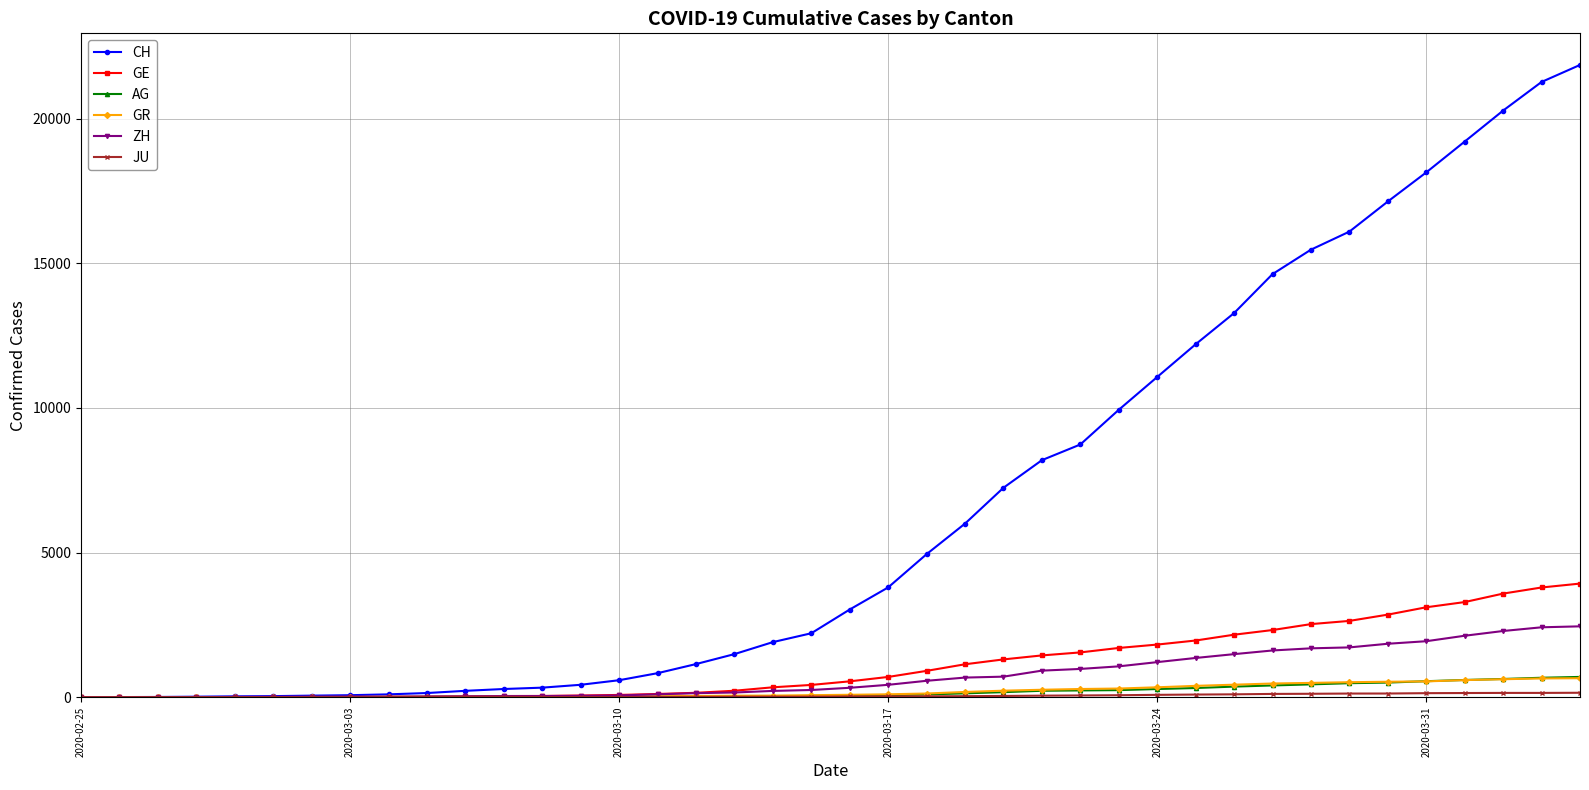

What is the highest value of the CH series?

21855